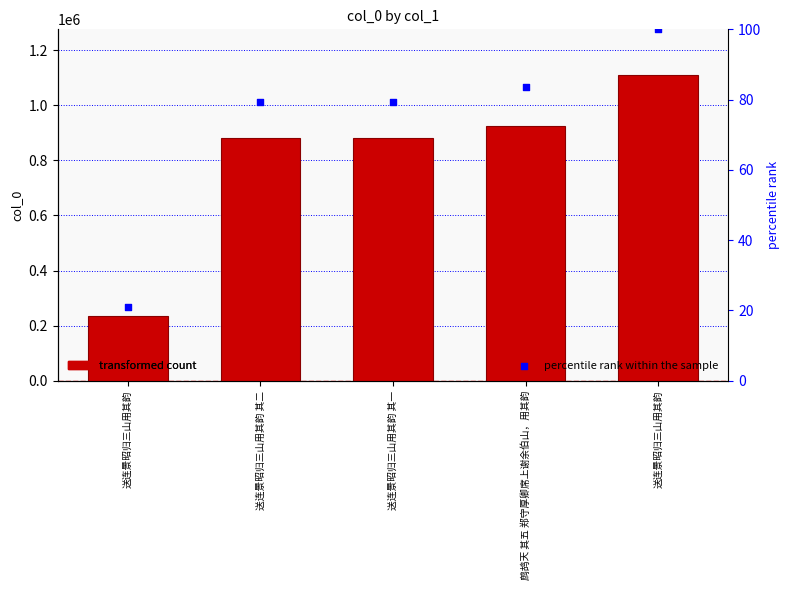

Which series reaches the minimum Y coordinate?

percentile rank within the sample